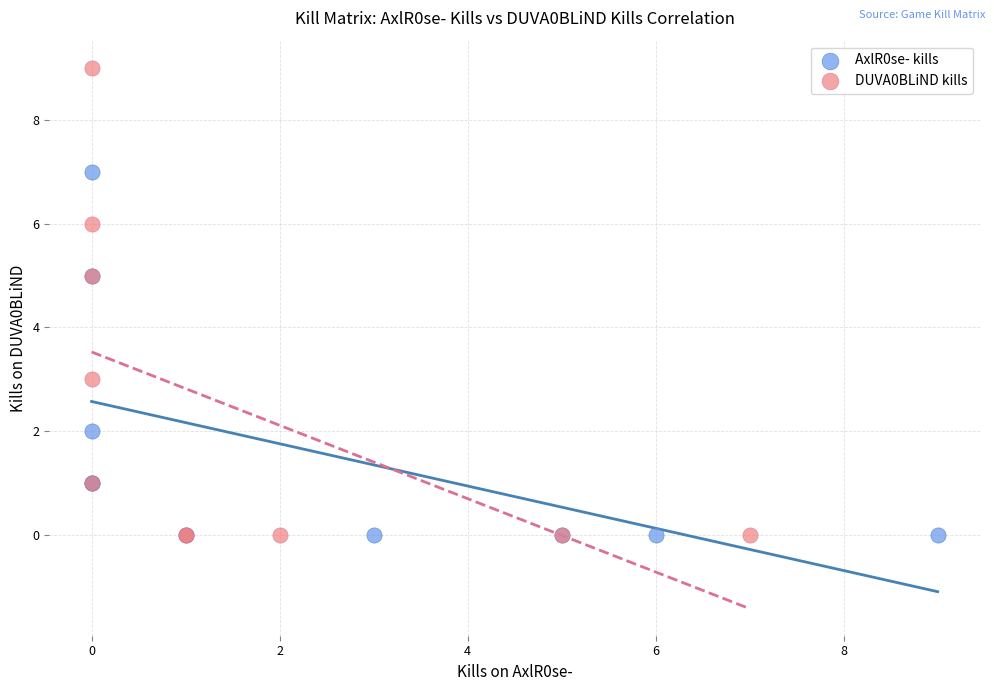

Which series has the widest spread of Y values?

DUVA0BLiND kills